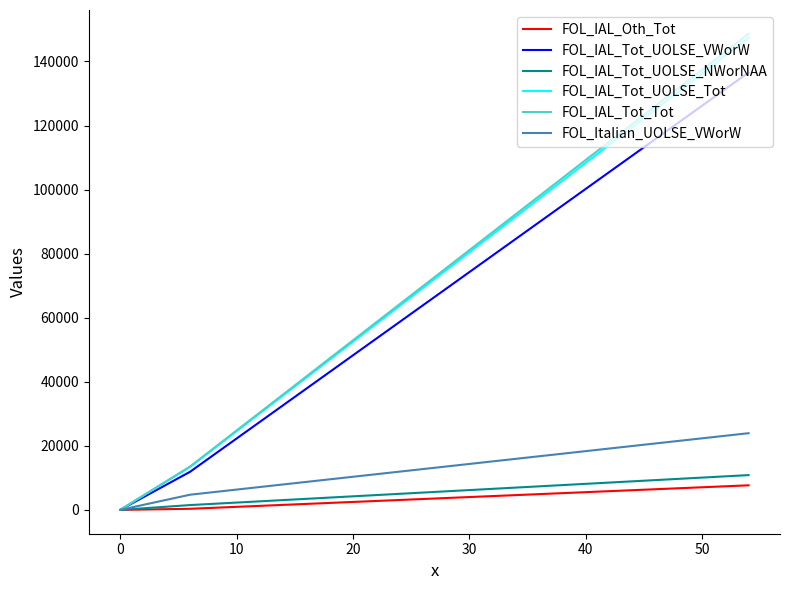

At how many categories does at least one series exceed 86936?

1